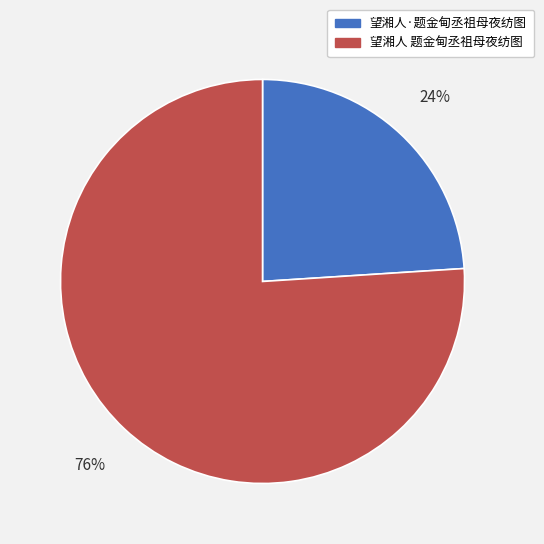

Which category has the smallest portion of the pie?

望湘人·题金甸丞祖母夜纺图